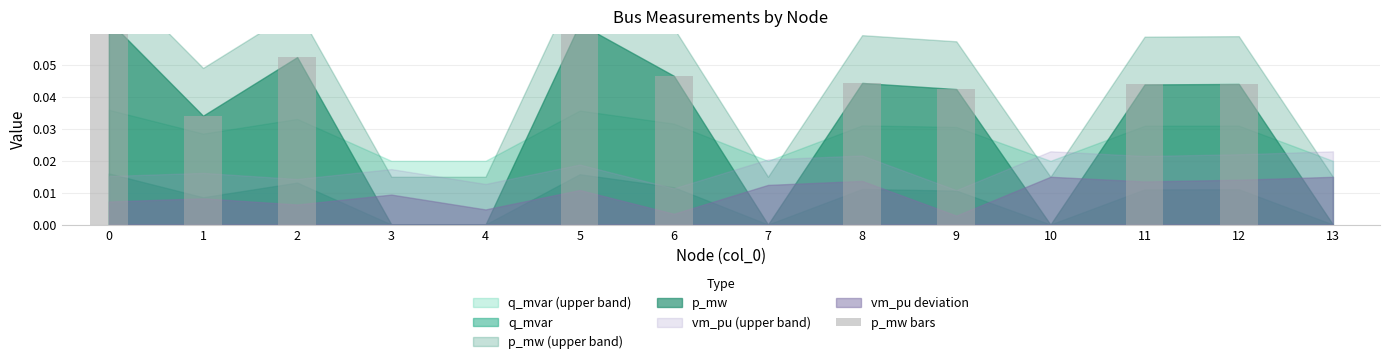

Reading left to right, transcribe all the data shown in this chart.

0=0.1	1=0.0	2=0.1	3=0.0	4=0.0	5=0.1	6=0.0	7=0.0	8=0.0	9=0.0	10=0.0	11=0.0	12=0.0	13=0.0